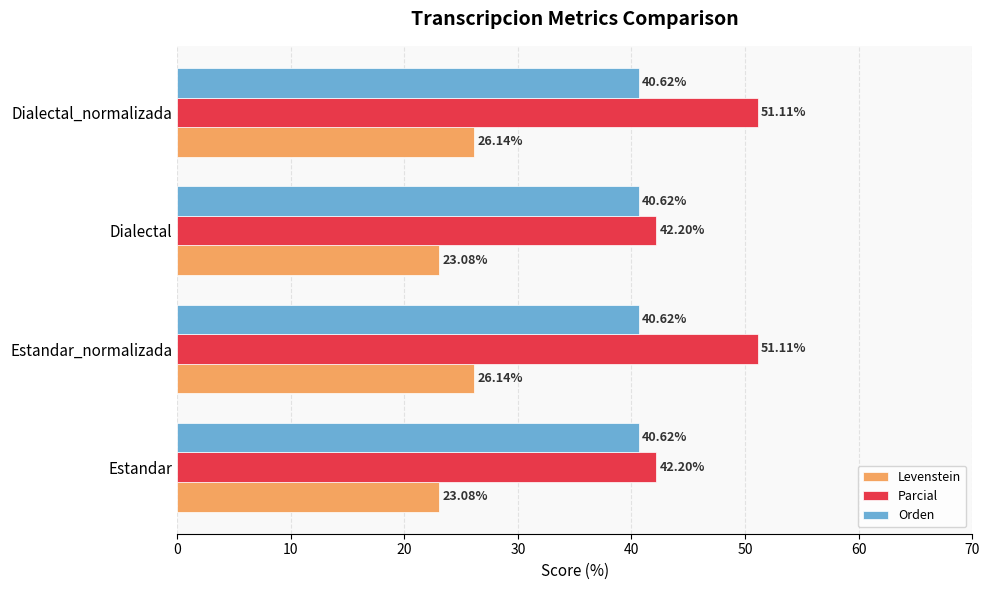

At how many categories does at least one series exceed 29?

4